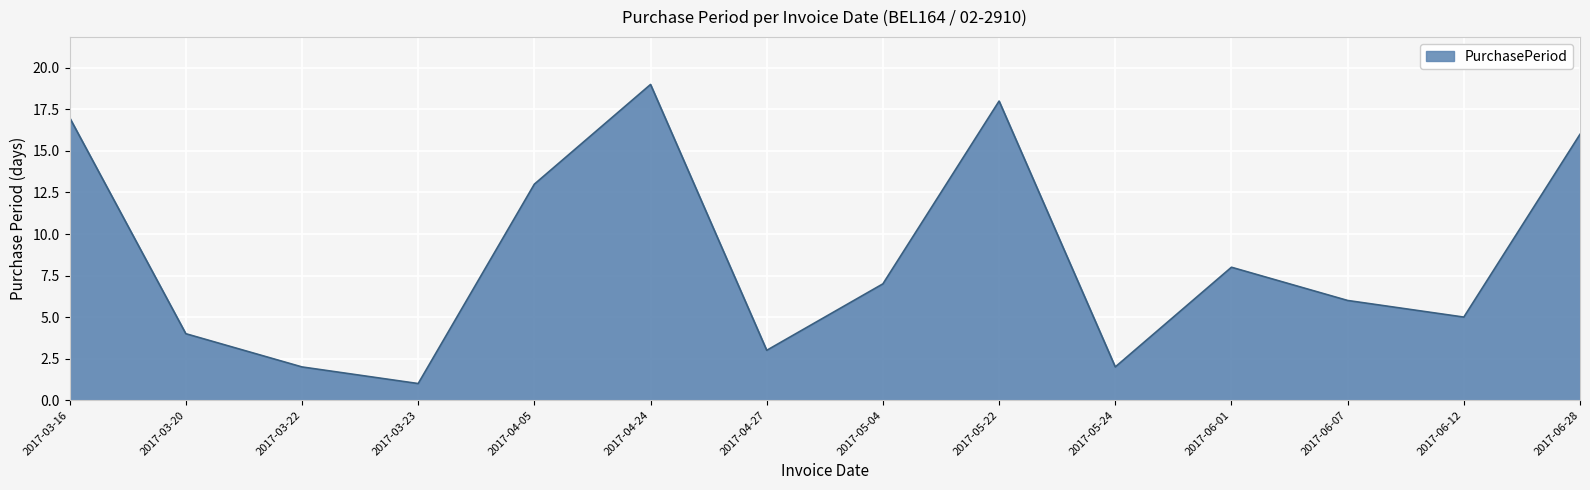

What is the greatest value displayed?

19